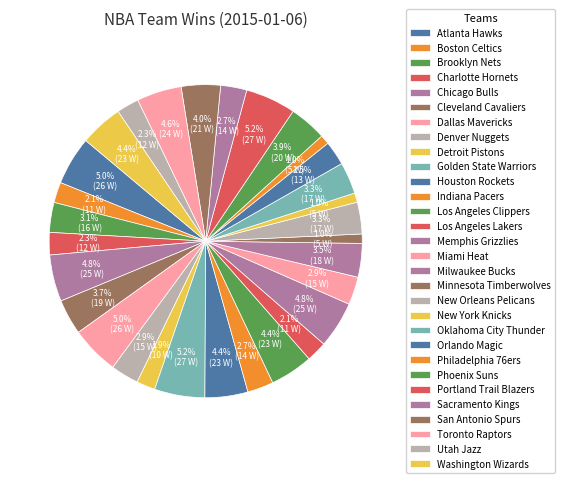

What is the total percentage of Chicago Bulls and Golden State Warriors?

10.0%